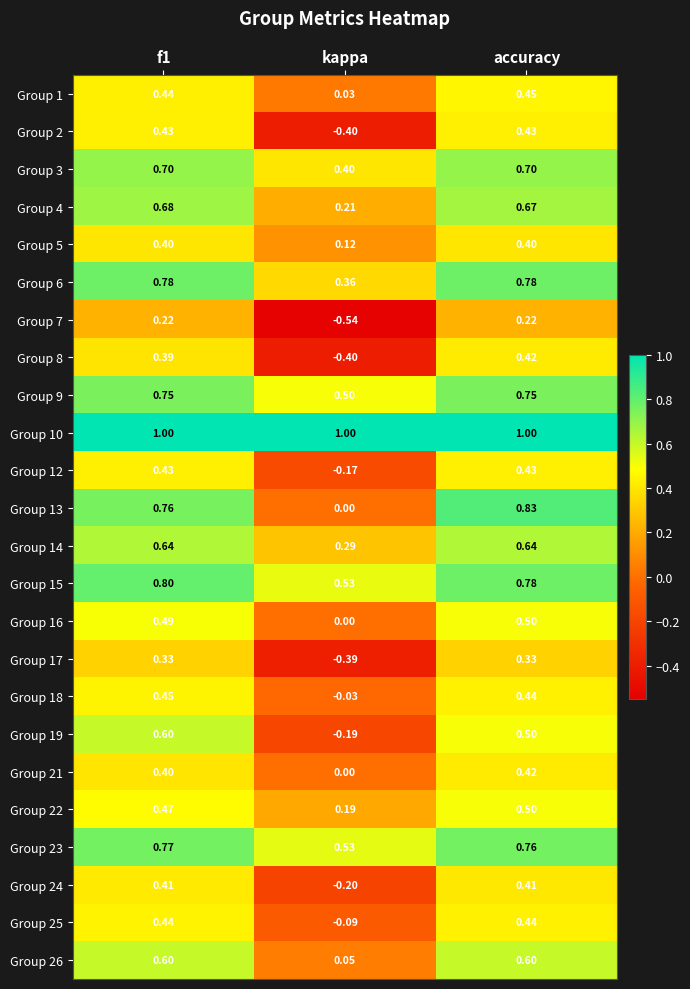

Which series has the largest total across all categories?

Group 10